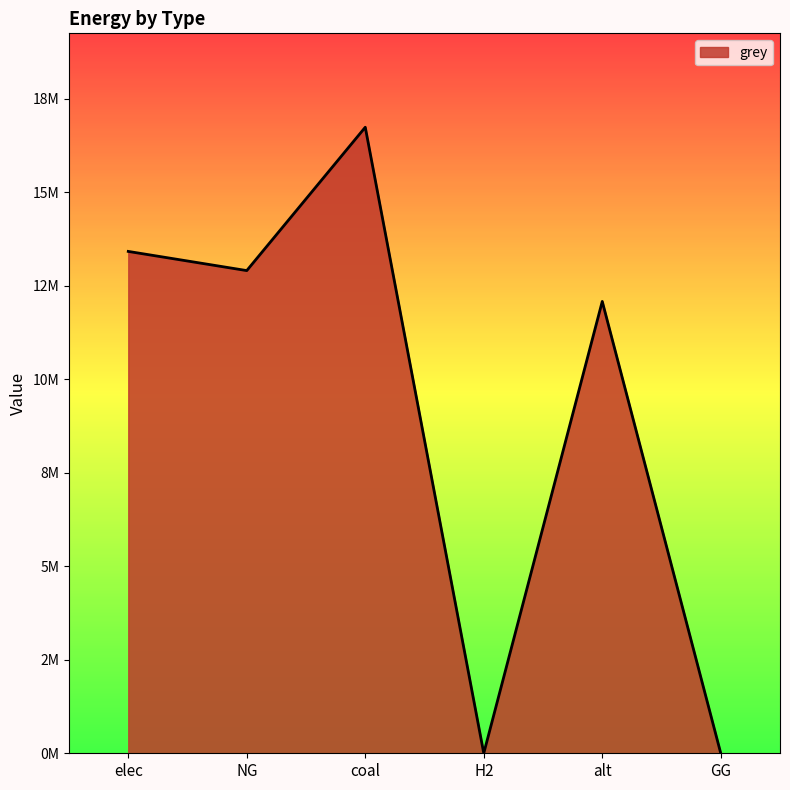

What is the change in value from coal to alt?

-4658385.9